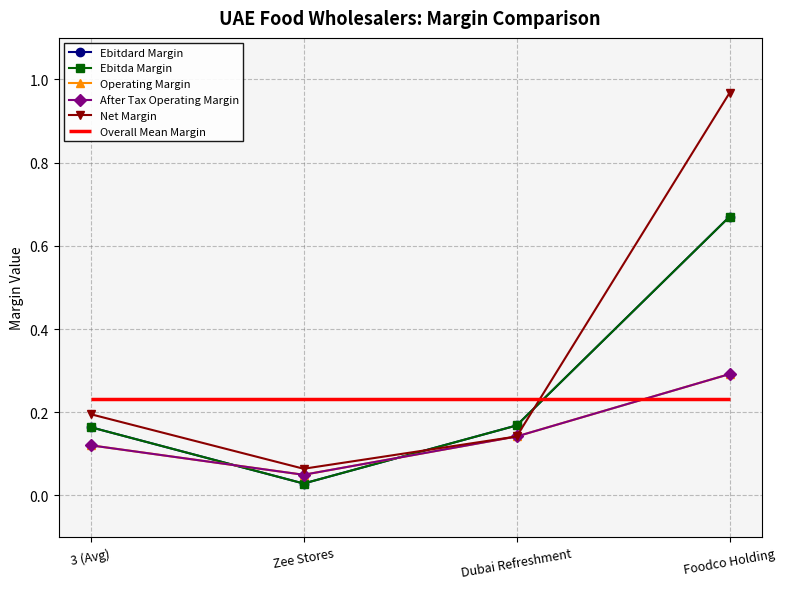

What is the difference between the maximum and minimum values in the Ebitda Margin series?

0.6